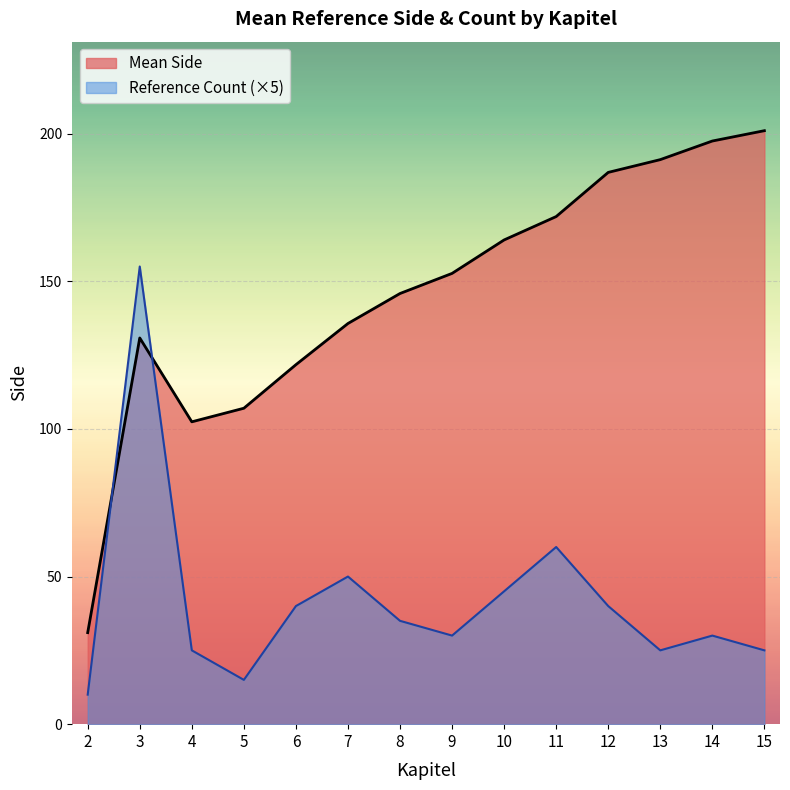

What is the difference between the highest and lowest values at 10?

119.0